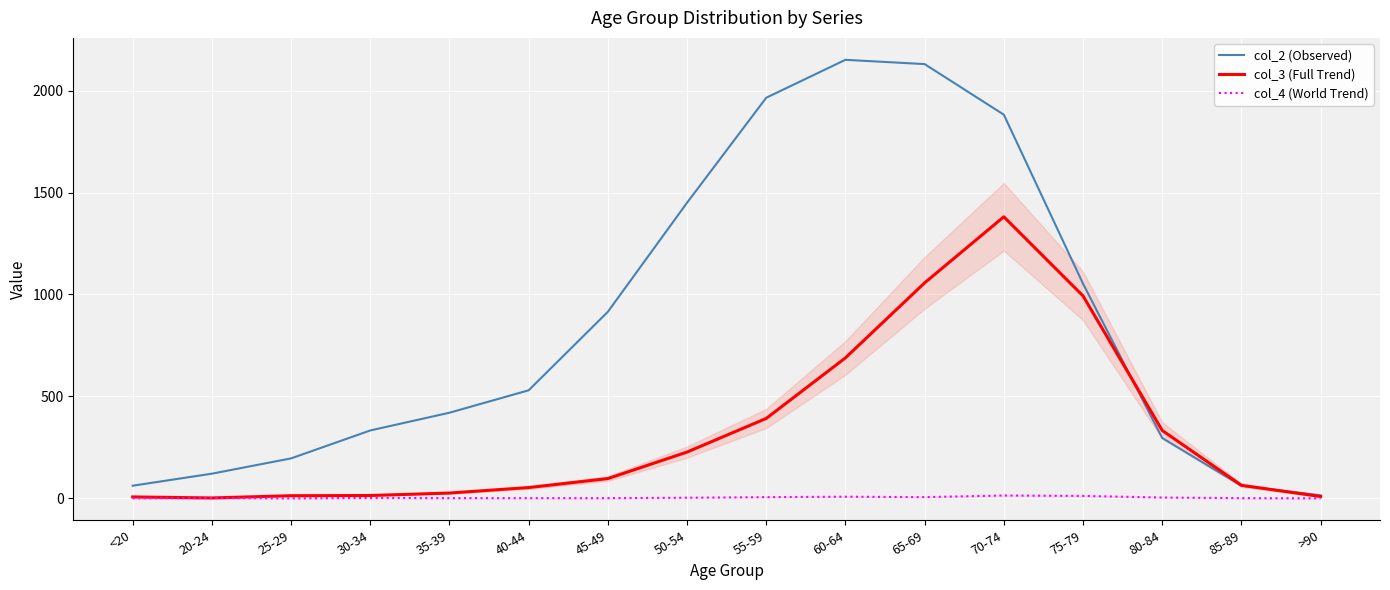

Rank the categories by col_2 (Observed) value from highest to lowest.

60-64, 65-69, 55-59, 70-74, 50-54, 75-79, 45-49, 40-44, 35-39, 30-34, 80-84, 25-29, 20-24, <20, 85-89, >90